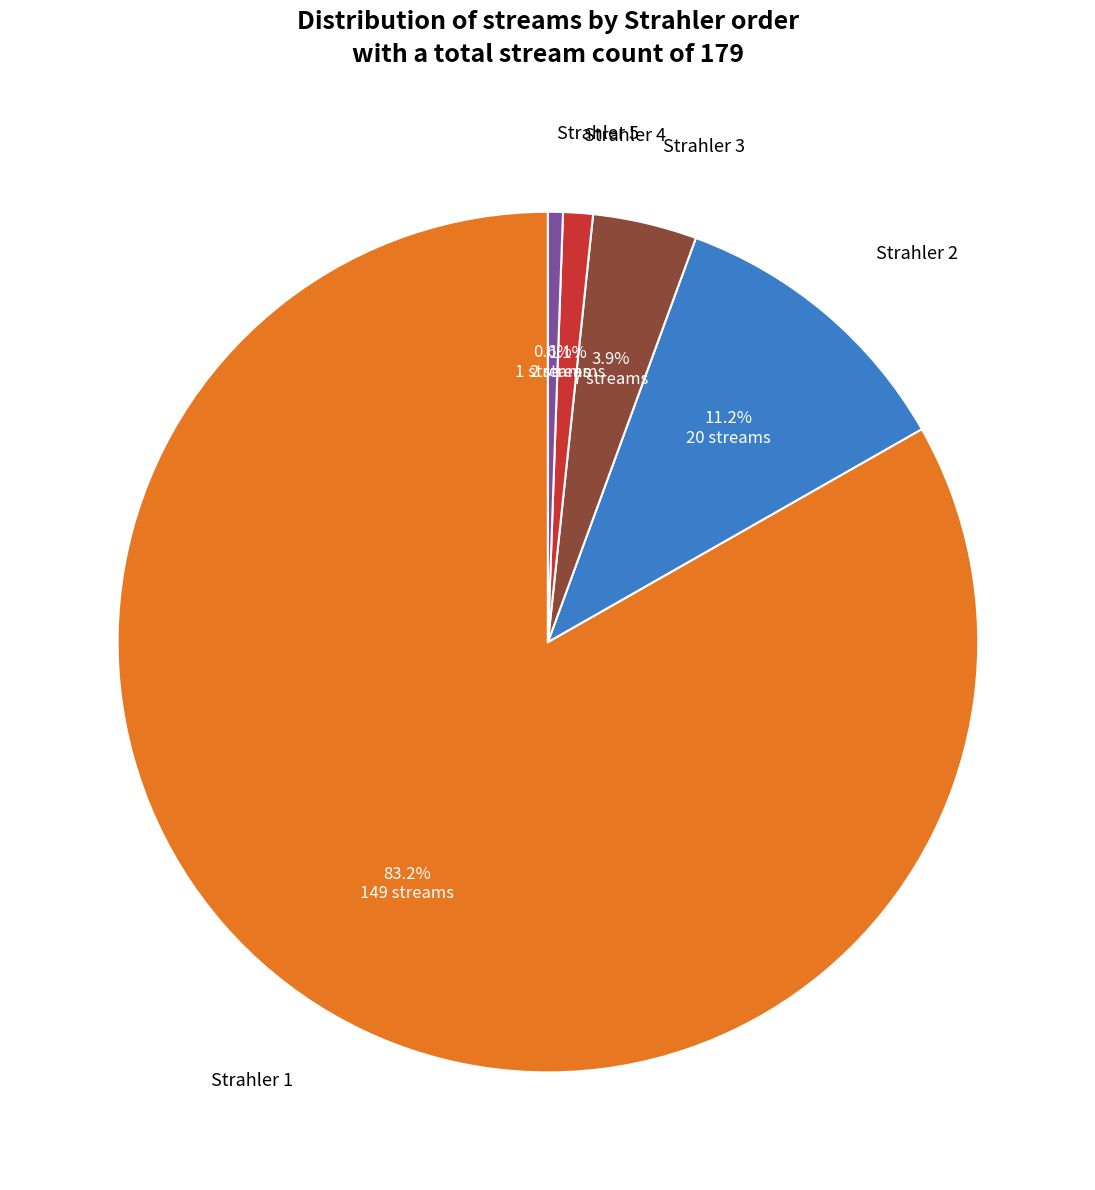

Approximately how many times larger is the value at Strahler 3 compared to Strahler 4?

3.5